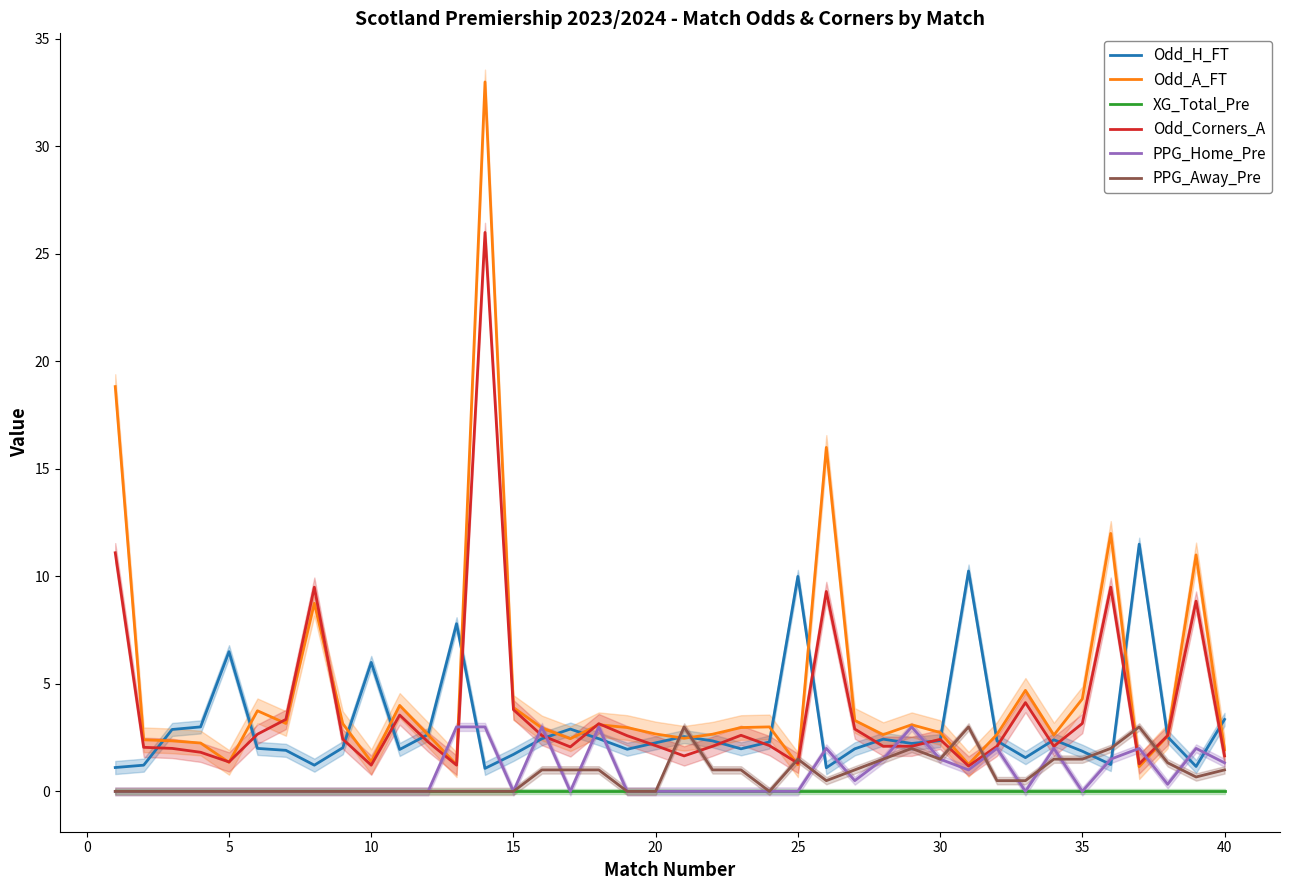

What is the value of the PPG_Away_Pre point at the 39th from the left?

0.7